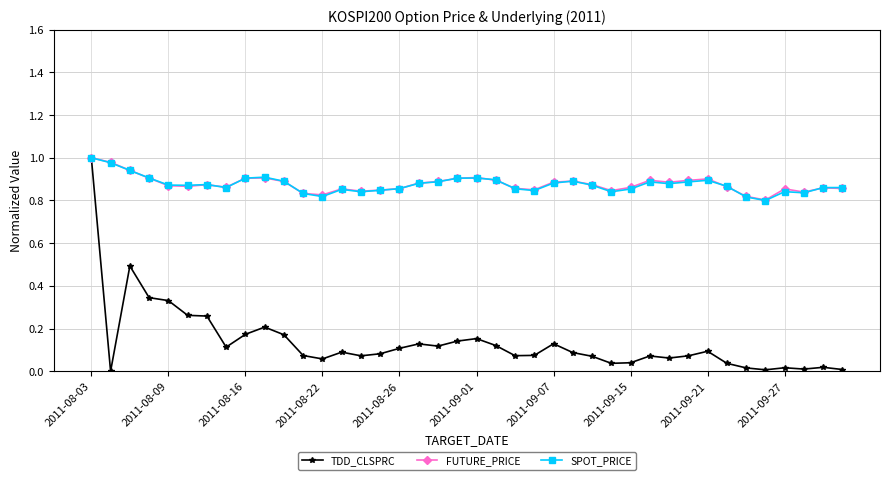

Which series has the largest range (max minus min)?

TDD_CLSPRC